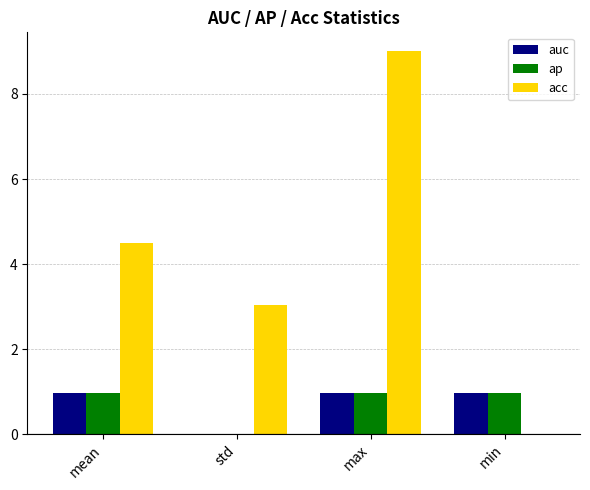

What is the sum of the ap values at min and max?

1.9